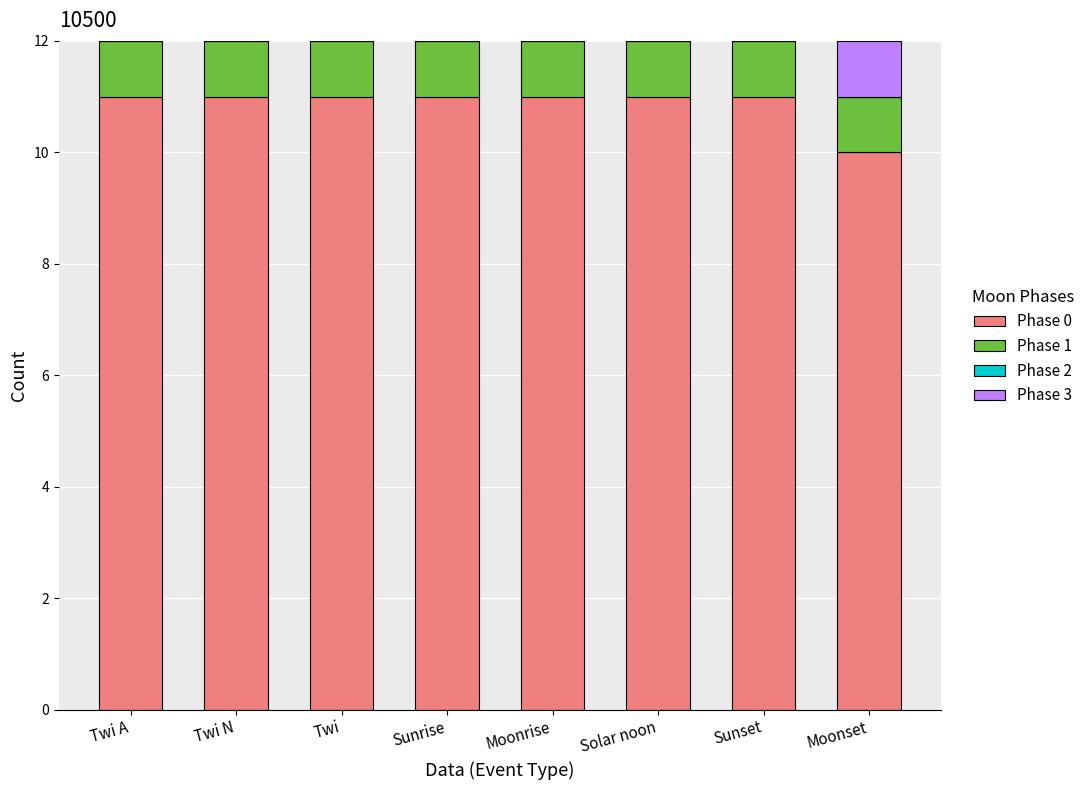

What is the total value across all series at Sunset?

12